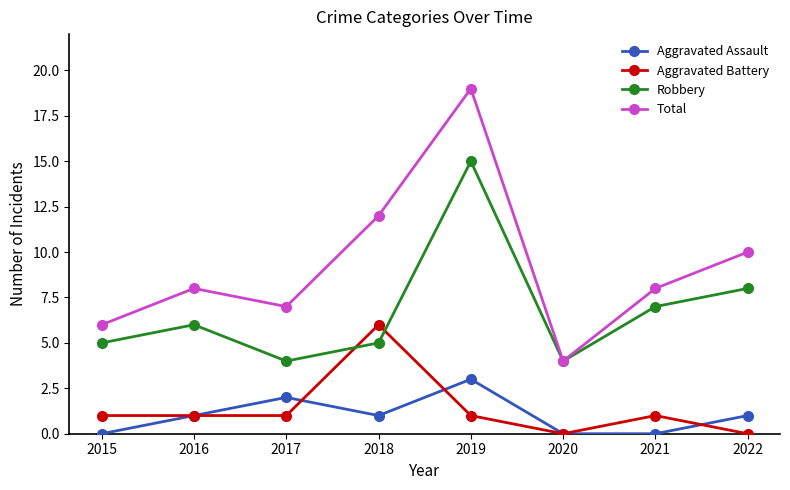

What are all the series names shown in the legend?

Aggravated Assault, Aggravated Battery, Robbery, Total